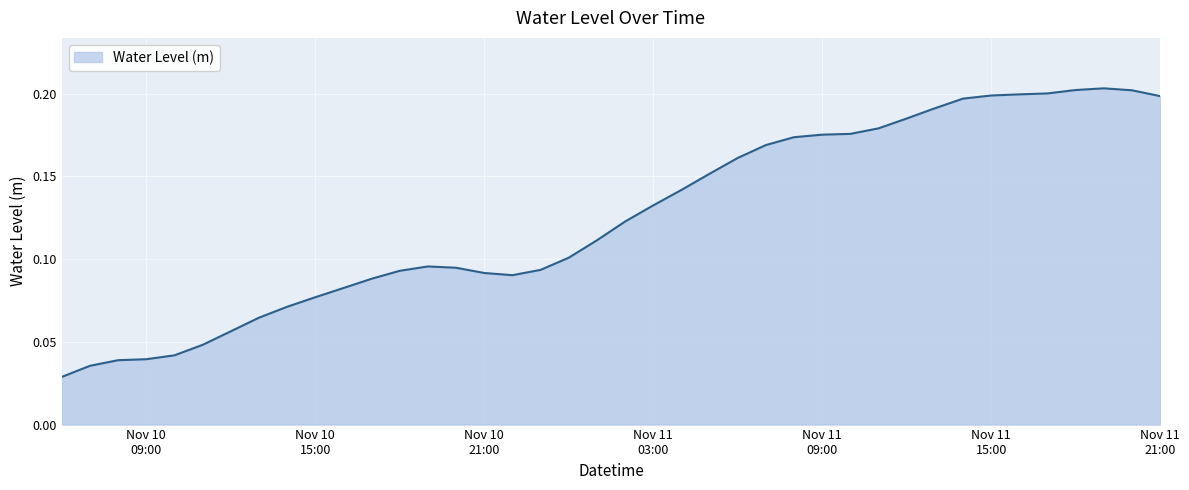

Reading left to right, transcribe all the data shown in this chart.

0.0	0.0	0.0	0.0	0.0	0.0	0.1	0.1	0.1	0.1	0.1	0.1	0.1	0.1	0.1	0.1	0.1	0.1	0.1	0.1	0.1	0.1	0.1	0.2	0.2	0.2	0.2	0.2	0.2	0.2	0.2	0.2	0.2	0.2	0.2	0.2	0.2	0.2	0.2	0.2